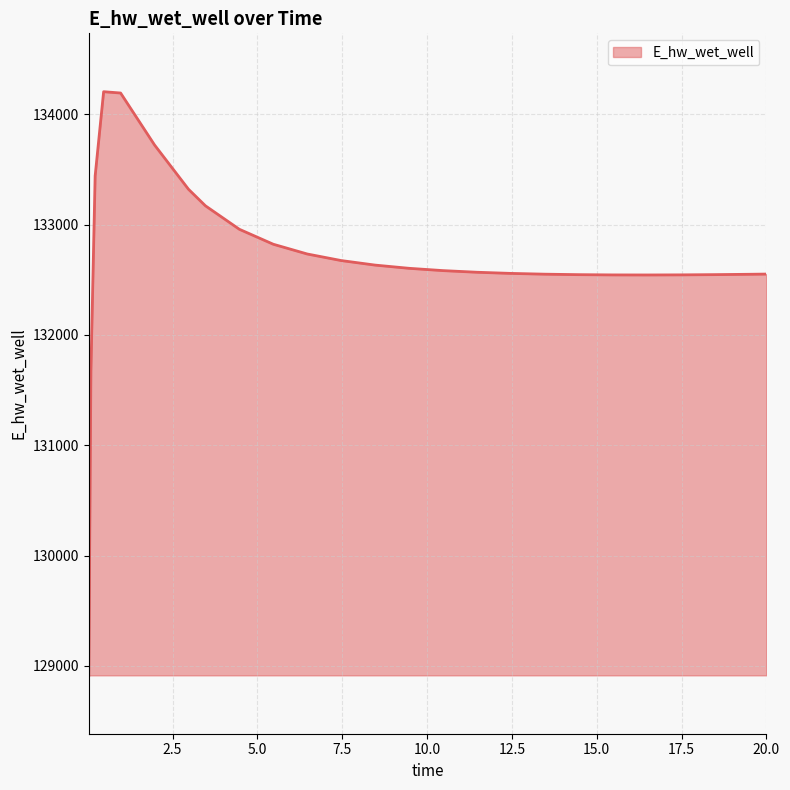

What is the greatest value displayed?

134206.0